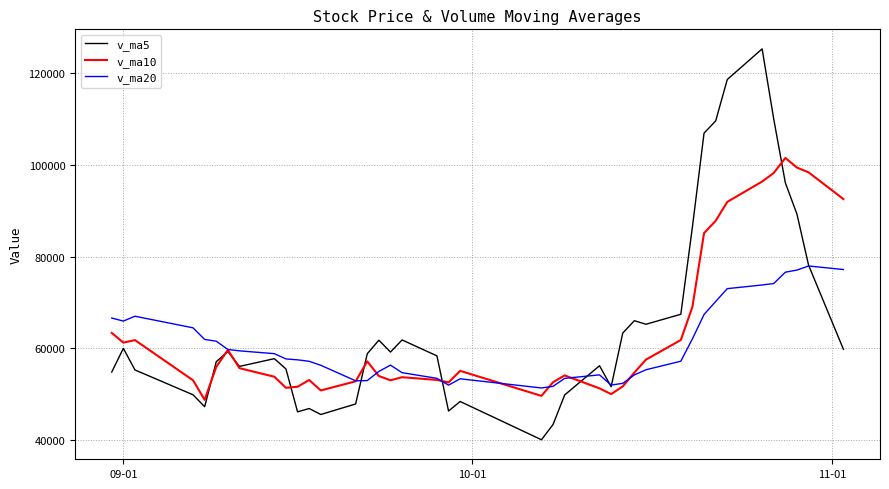

True or false: v_ma20 and v_ma10 intersect in this chart.

True